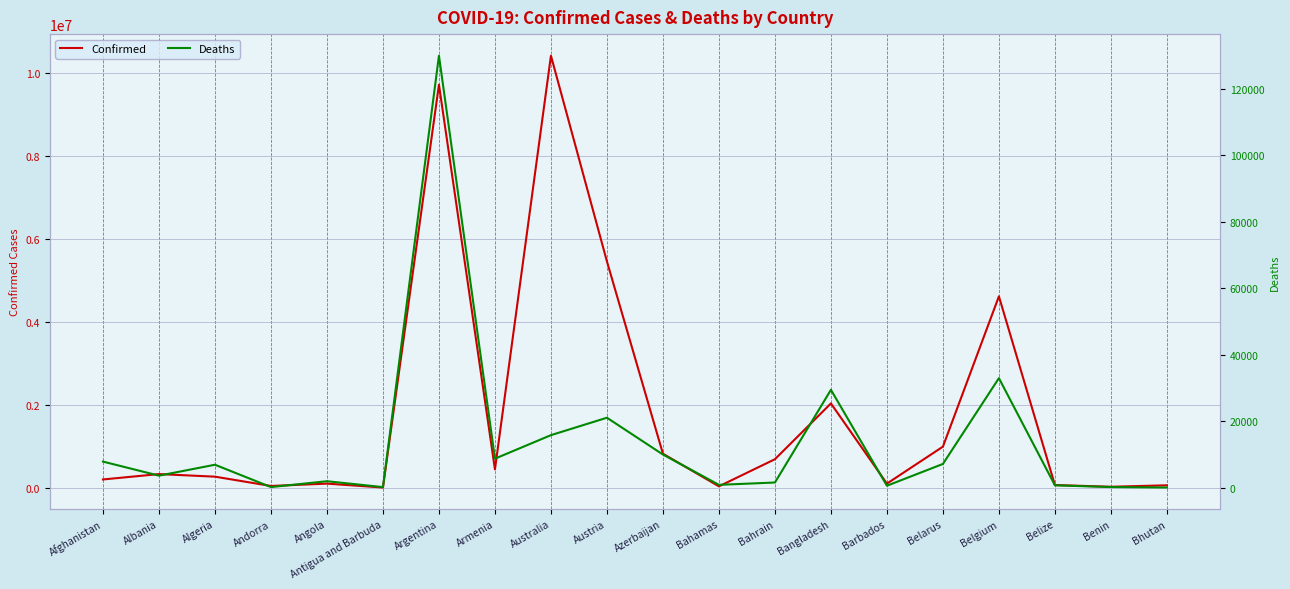

True or false: Confirmed and Deaths cross at least once.

False